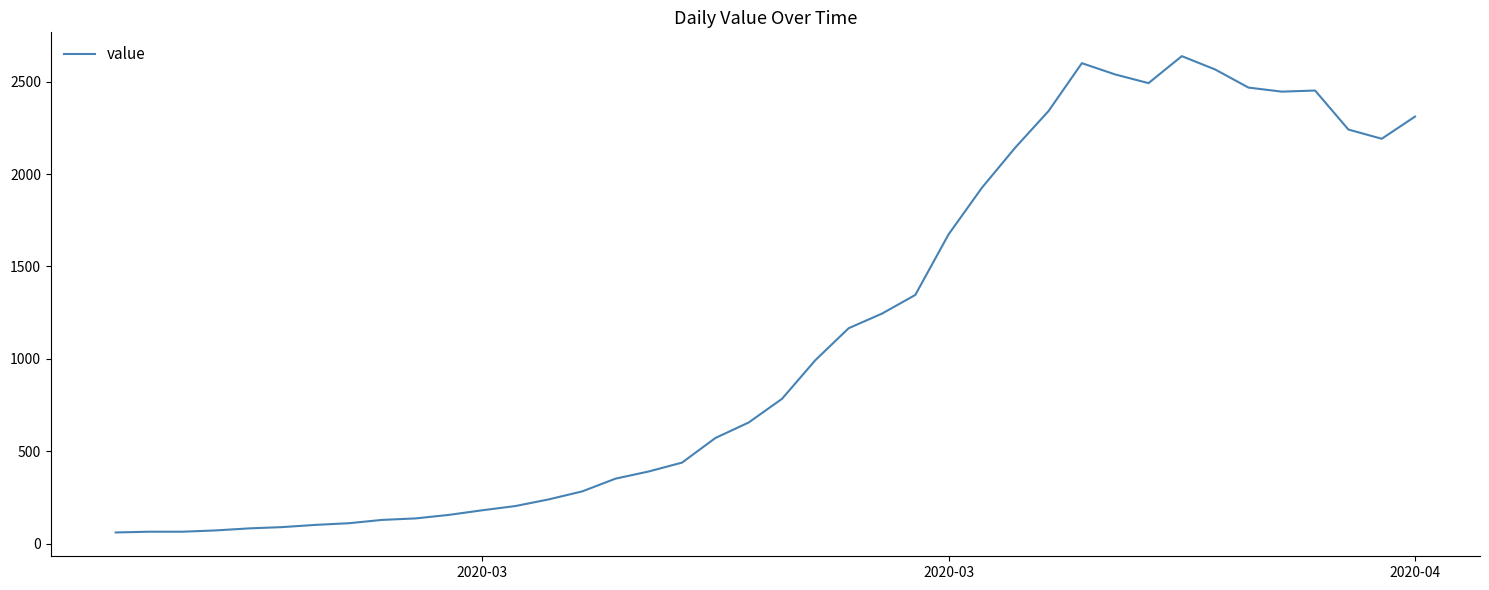

What is the maximum value shown in the chart?

2638